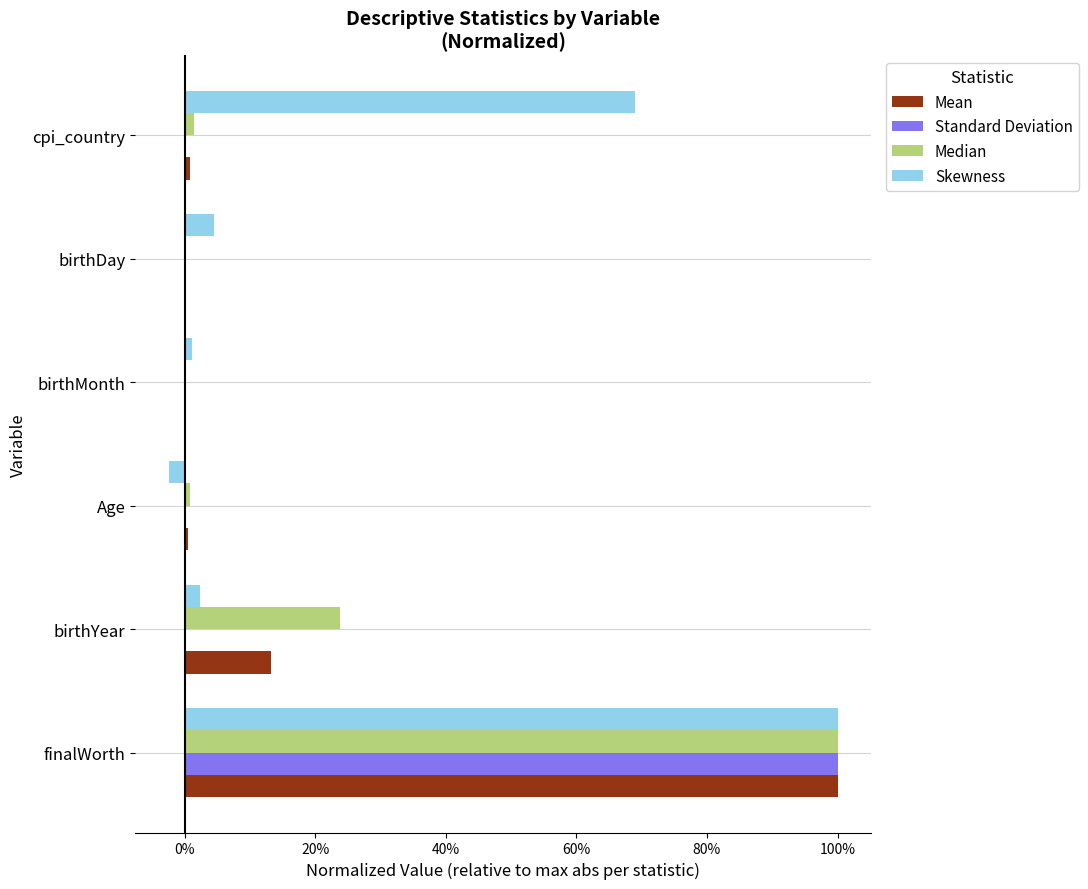

What are all the series names shown in the legend?

Mean, Standard Deviation, Median, Skewness